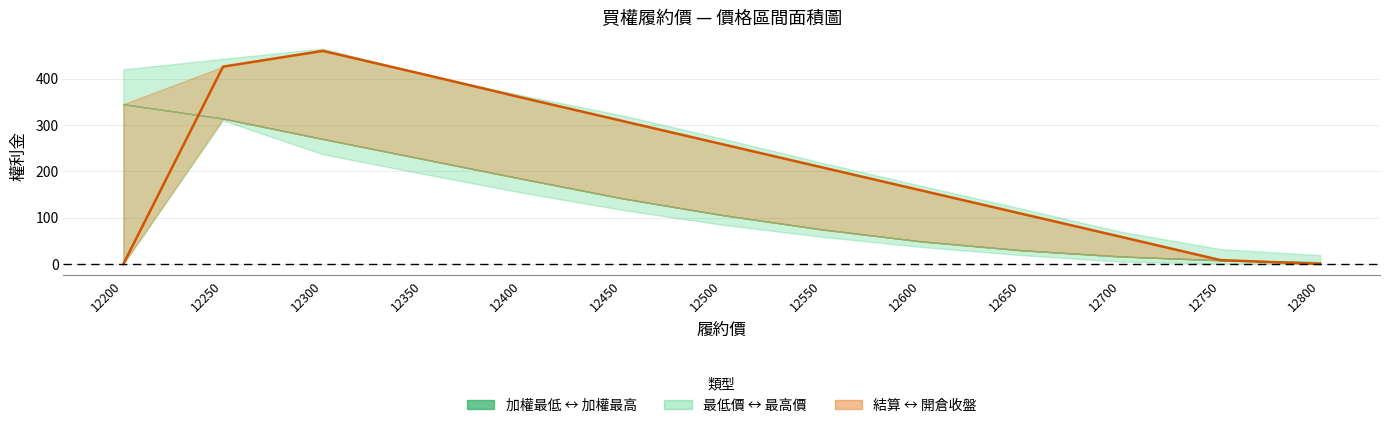

What is the ratio of the value at 12650 to the value at 12350?

0.3